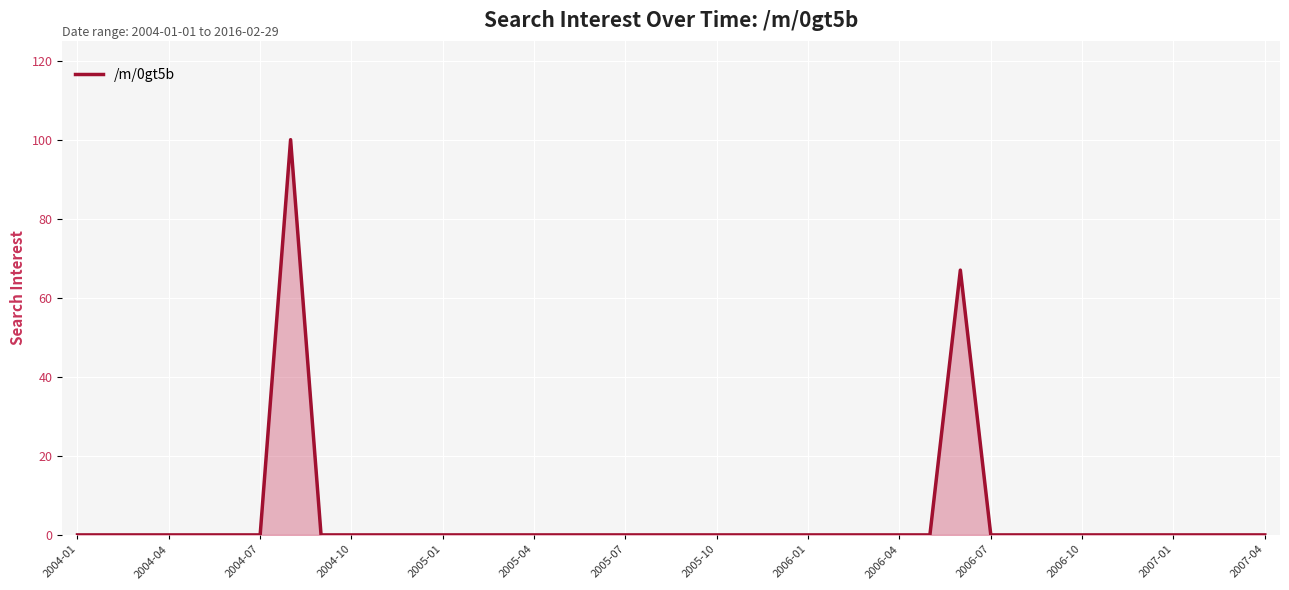

What is the difference between the maximum and minimum values?

100